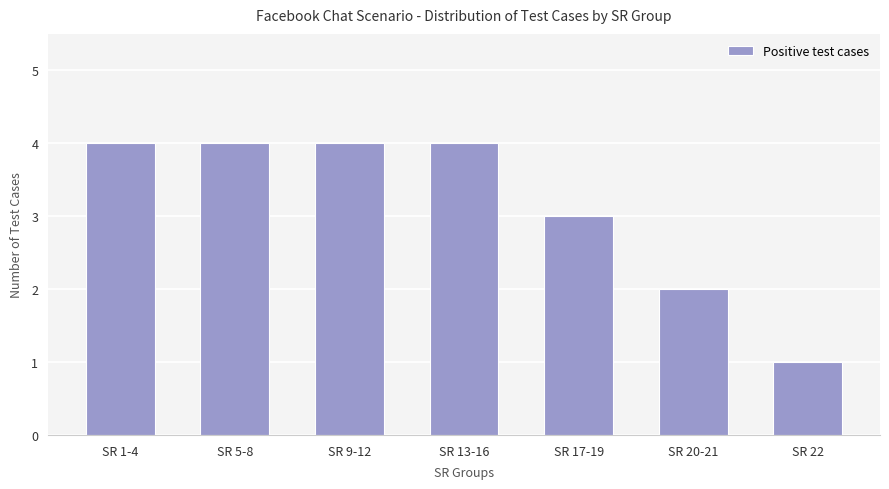

What is the value of the 4th bar from the left?

4